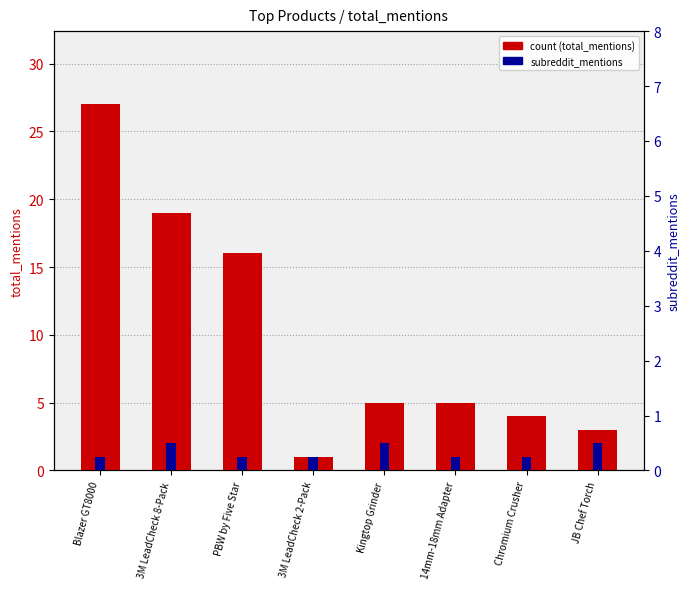

What are all the series names shown in the legend?

count (total_mentions), subreddit_mentions